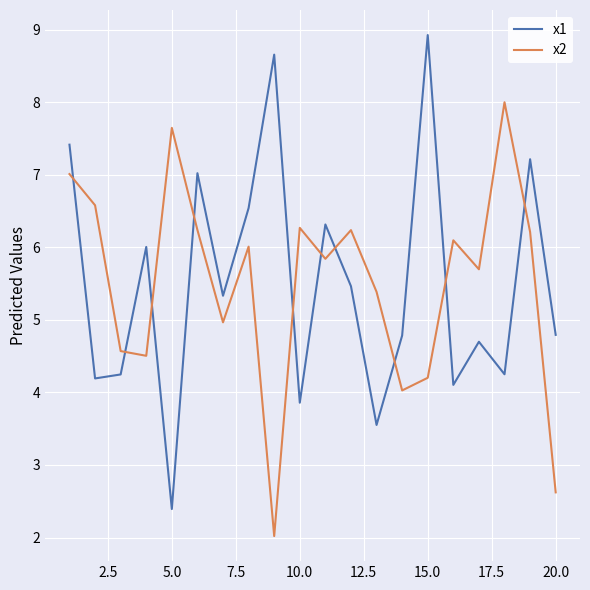

At how many categories does at least one series exceed 5?

17